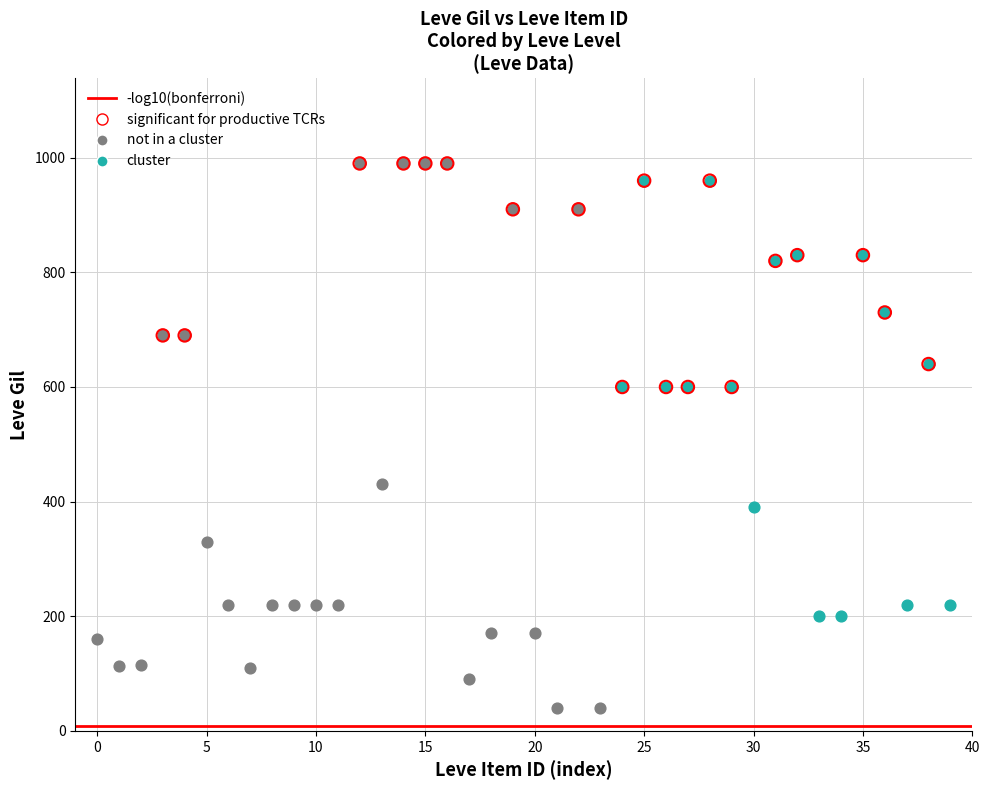

Which series contains the lowest Y value?

not in a cluster